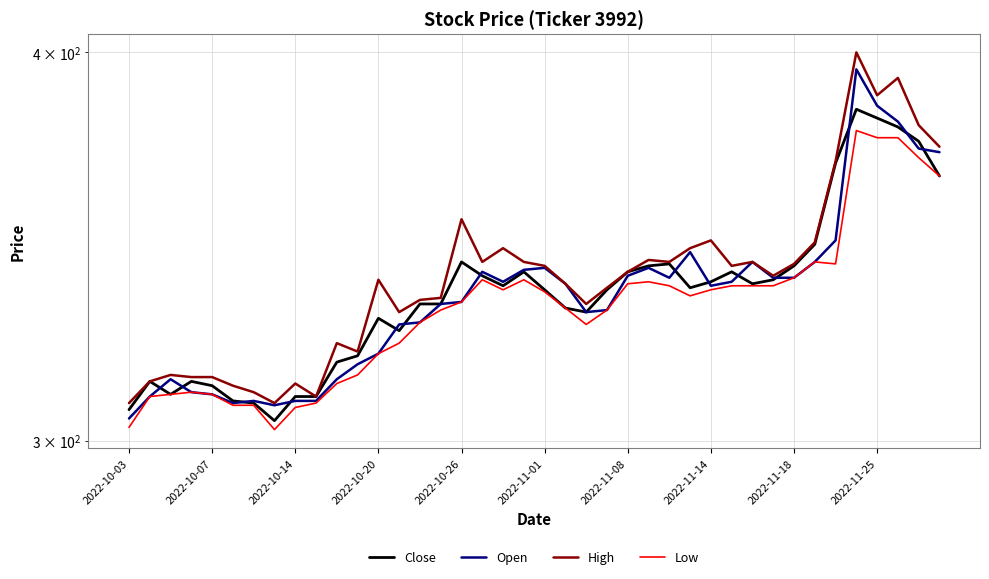

True or false: Low and Close intersect in this chart.

False